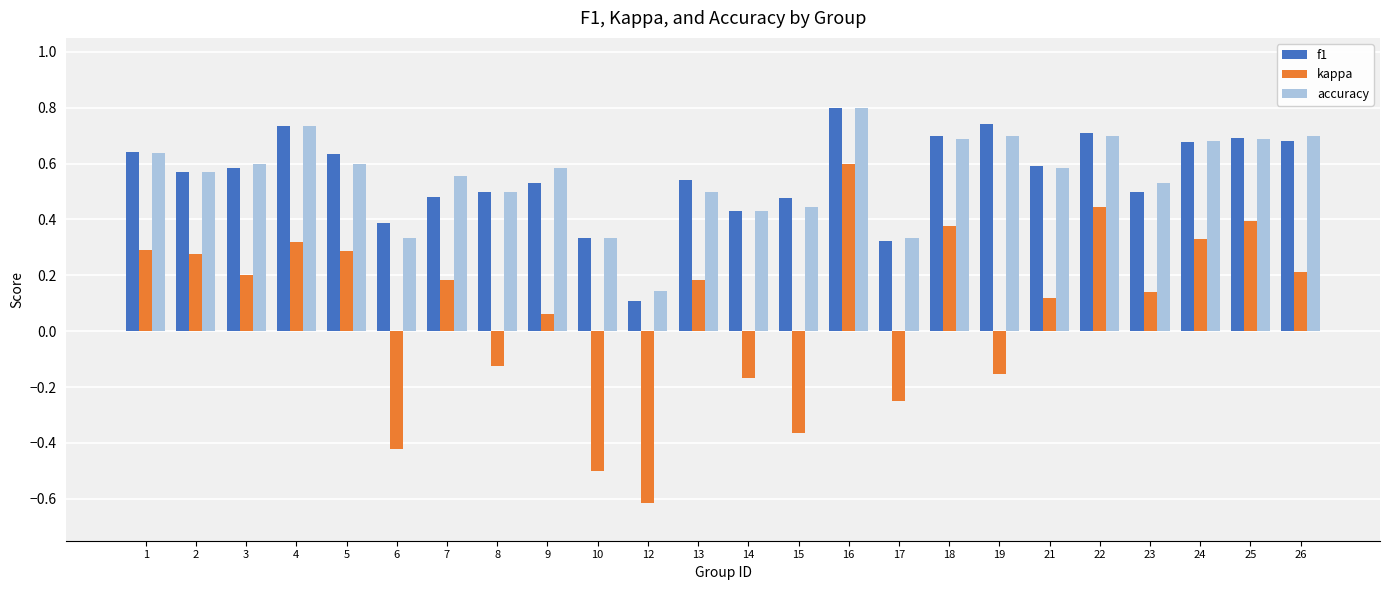

How many series are shown in this chart?

3